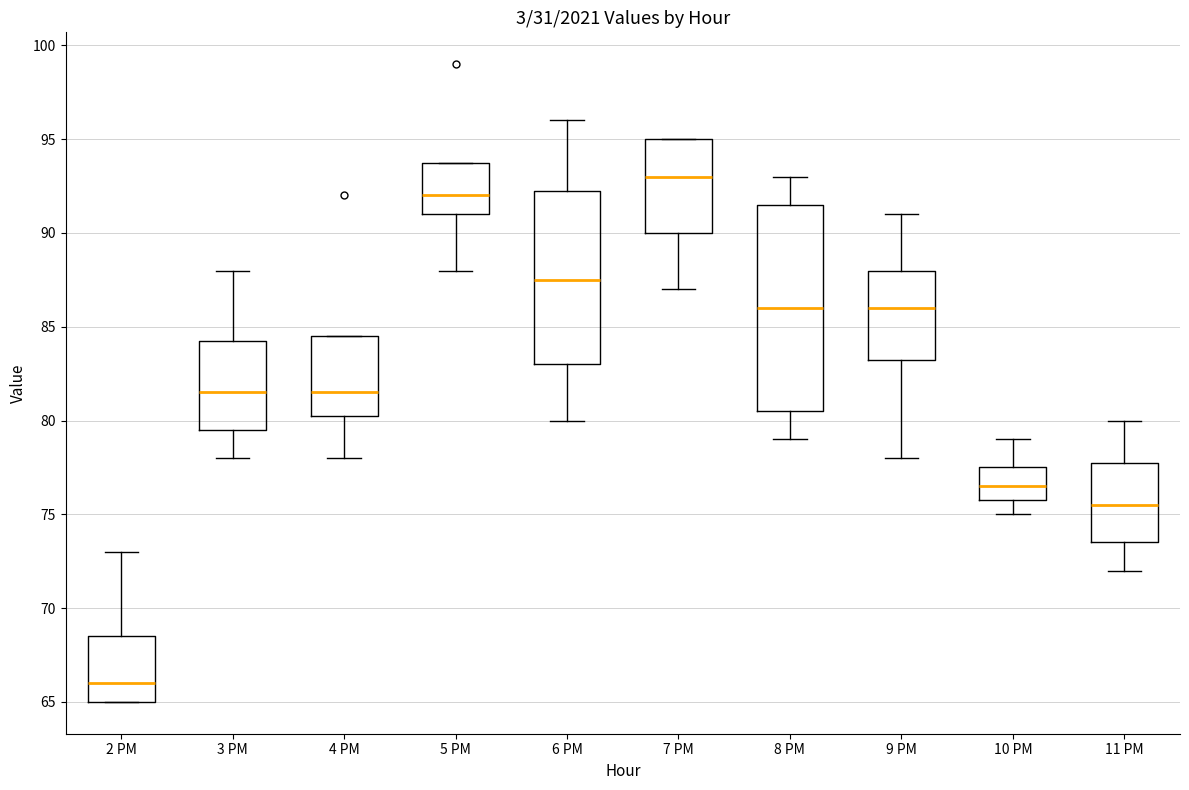

Comparing the boxes themselves (not the whiskers), which one is the tallest?

8 PM